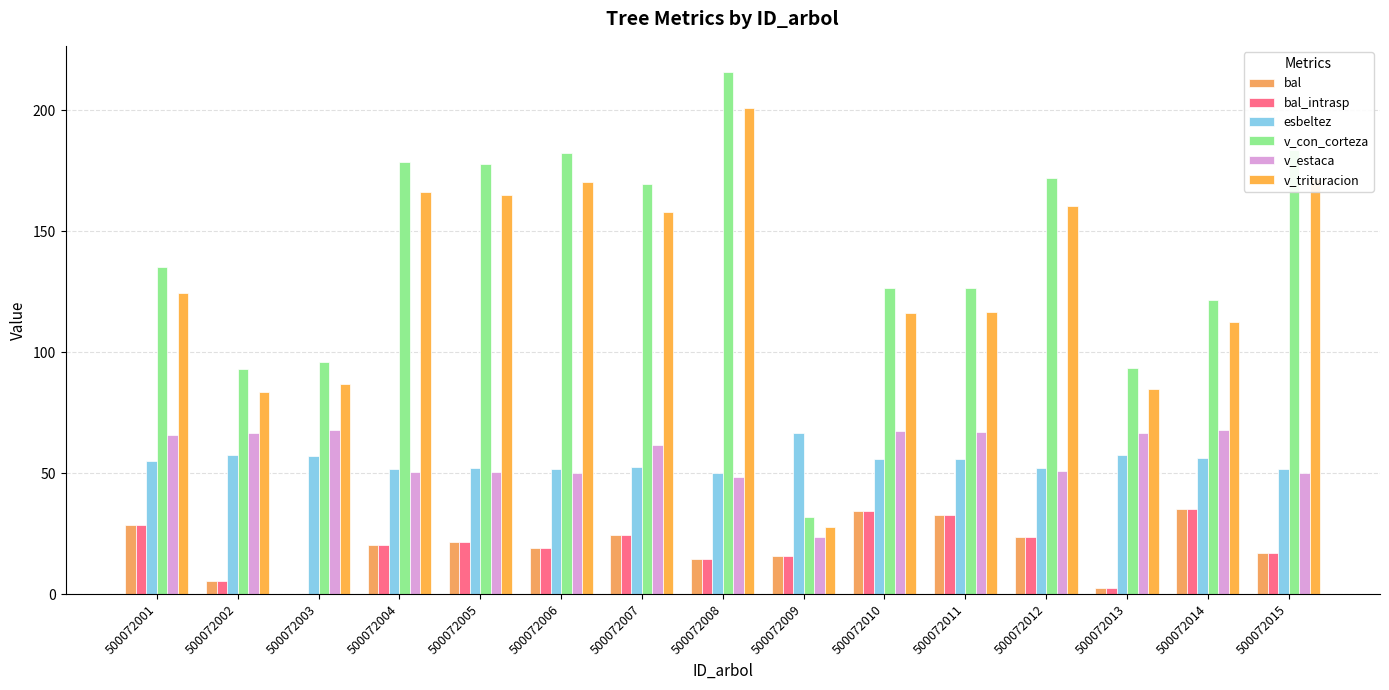

What is the total value across all series at 500072009?

181.4